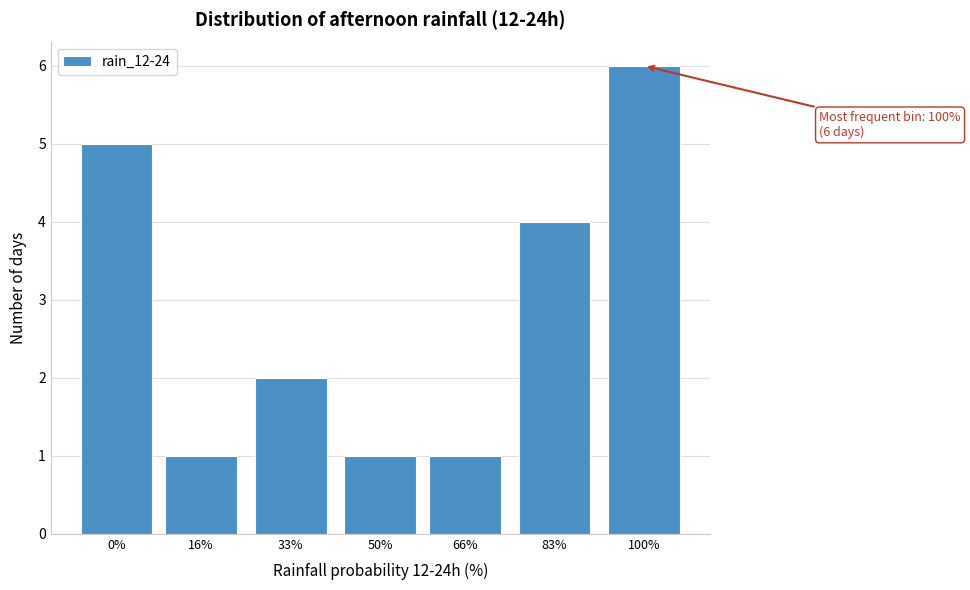

Reading left to right, what are all the values shown in this chart?

0%=5	16%=1	33%=2	50%=1	66%=1	83%=4	100%=6